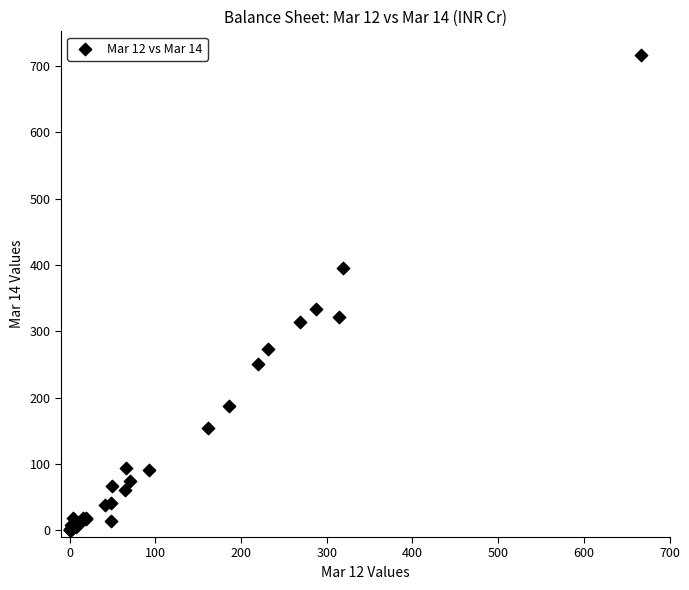

What Y value in the scatter plot is closest to 358?

333.7